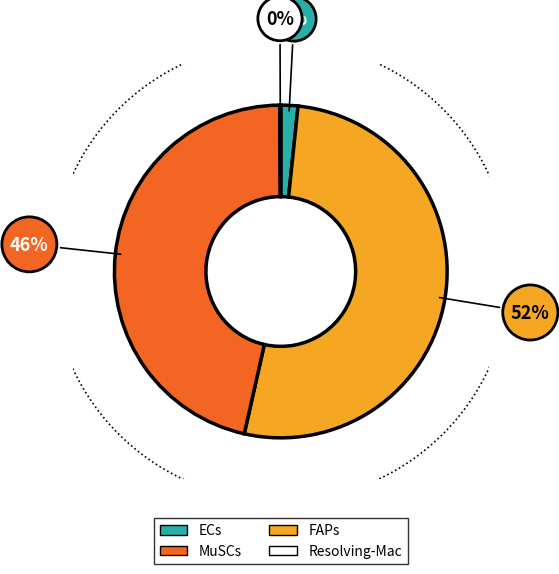

The FAPs slice represents 52% of the pie. True or false?

True